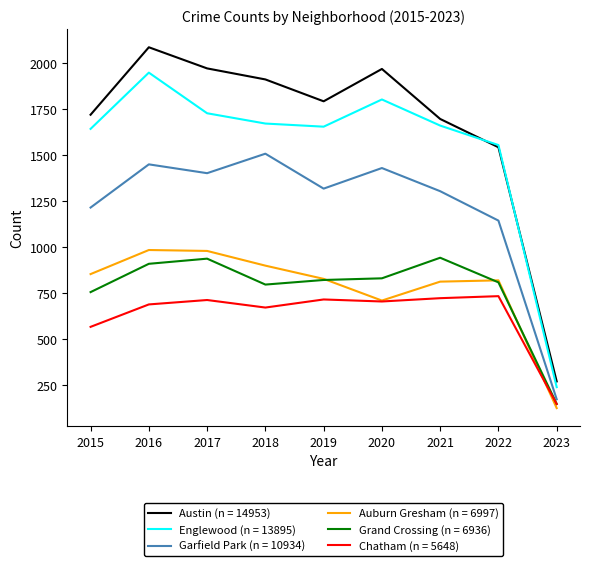

The value of Englewood (n = 13895) at 2015 is 1642. True or false?

True